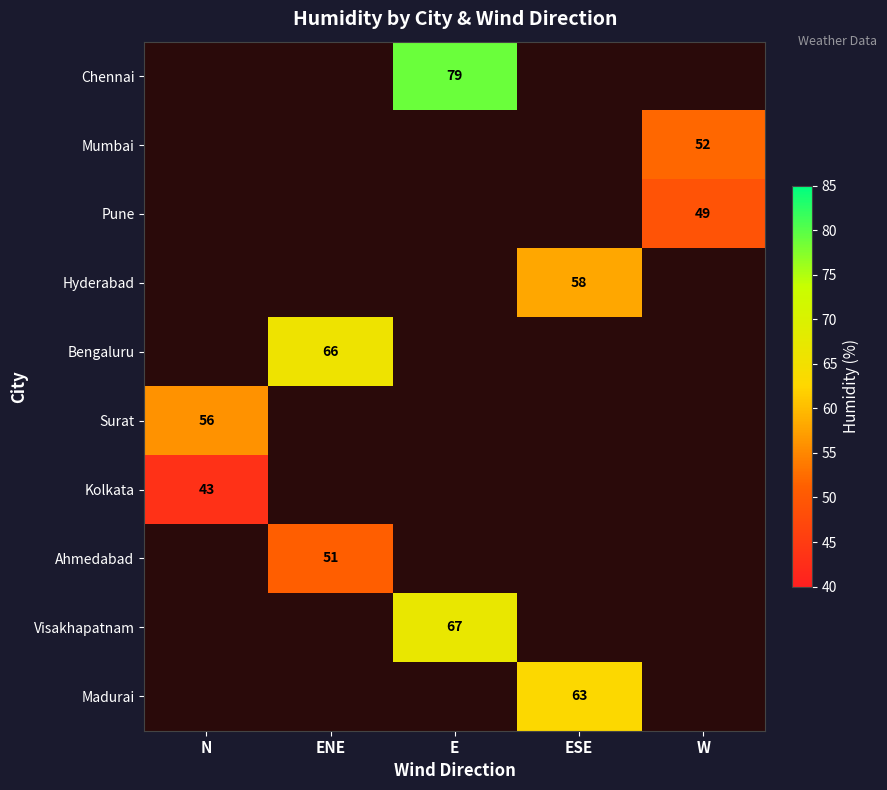

Count the number of categories in the chart.

5